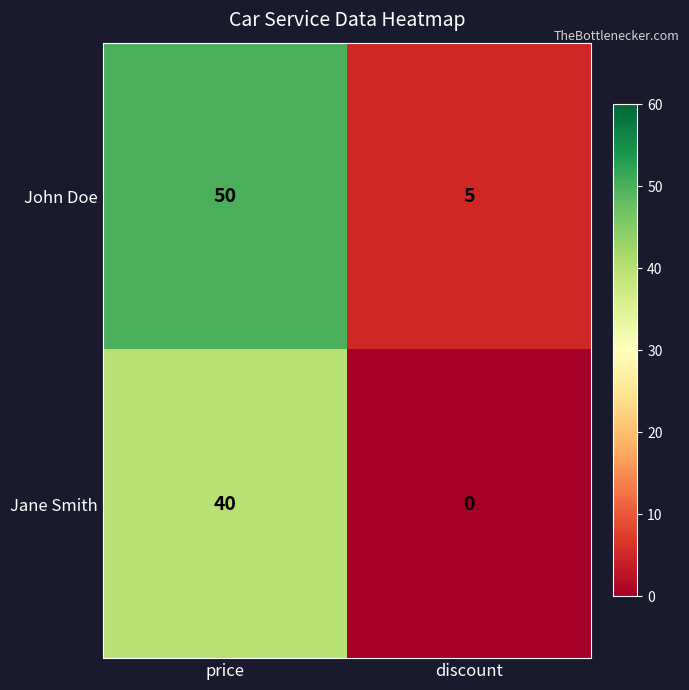

What is the maximum value shown in the chart?

50